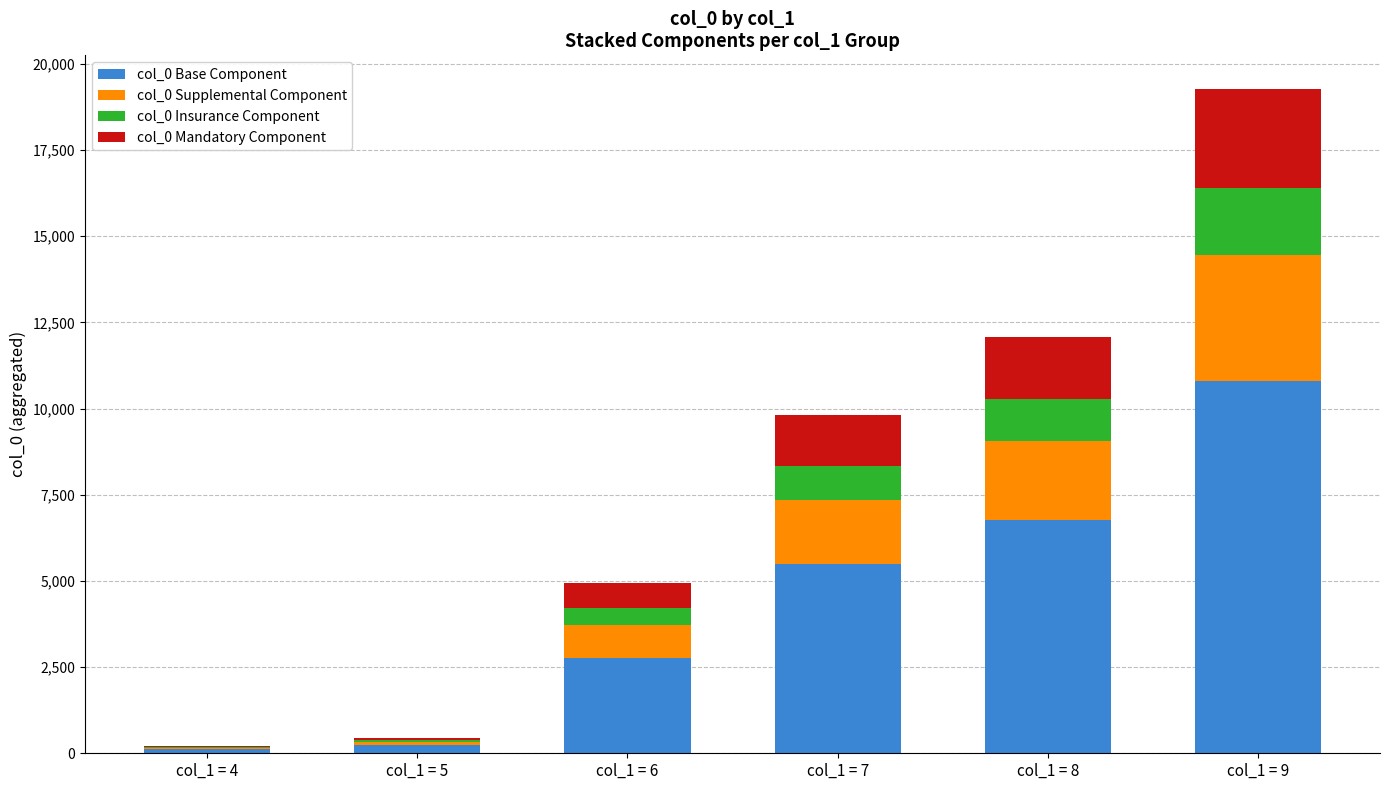

At which label does col_0 Base Component reach its peak?

col_1 = 9